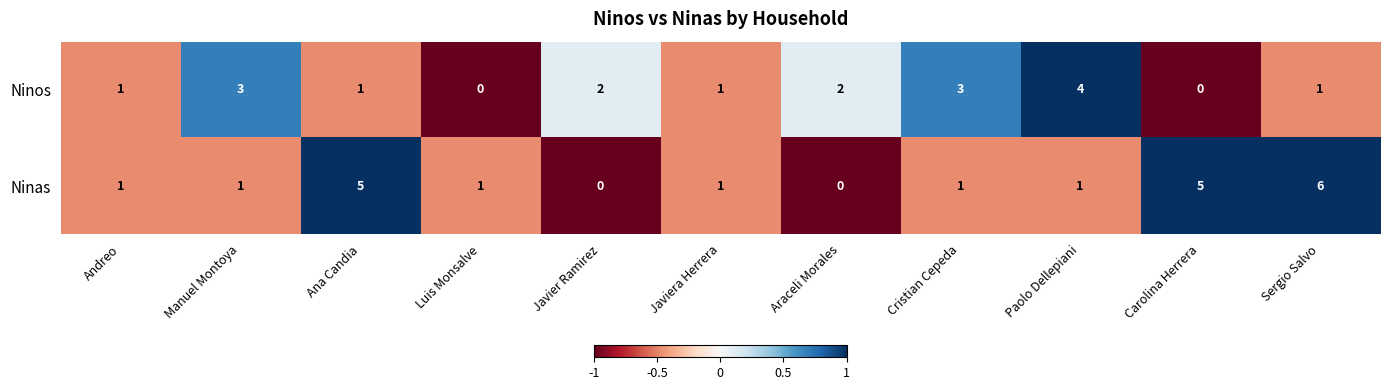

What is the smallest value displayed?

0